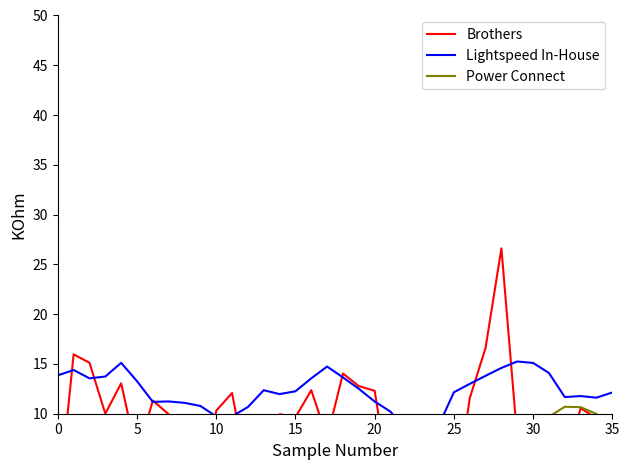

What is the sum of all Brothers values?

314.0